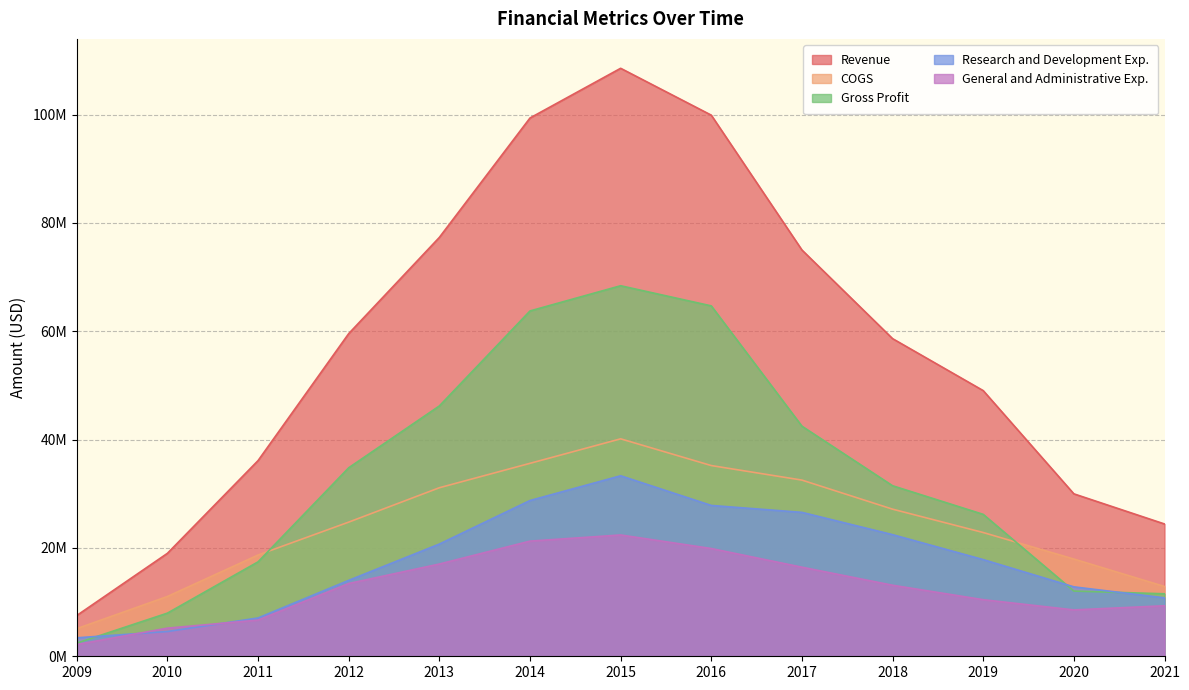

How many data points in Research and Development Exp. are less than 17?

6